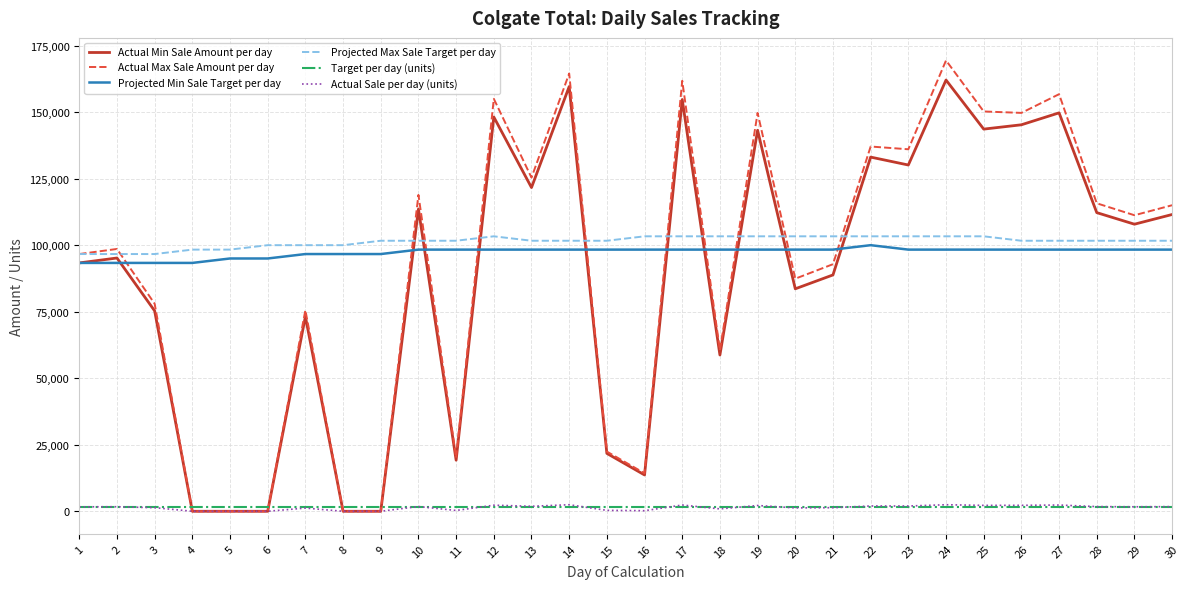

What are all the series names shown in the legend?

Actual Min Sale Amount per day, Actual Max Sale Amount per day, Projected Min Sale Target per day, Projected Max Sale Target per day, Target per day (units), Actual Sale per day (units)